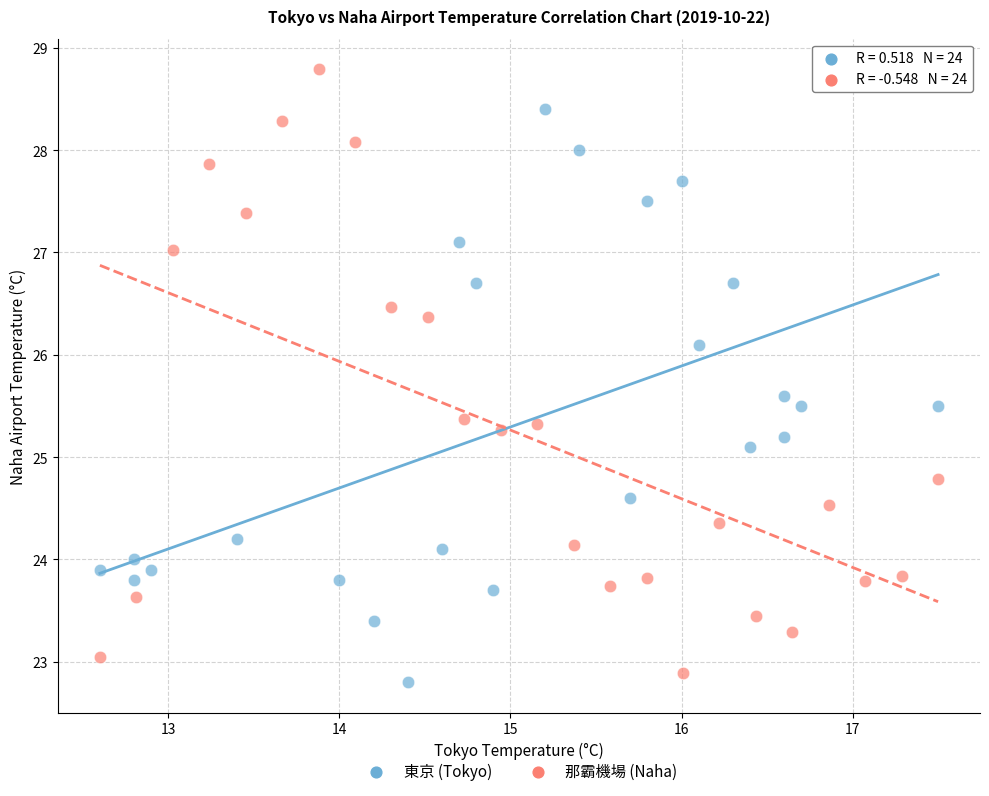

Which series contains the lowest Y value?

東京 (Tokyo)